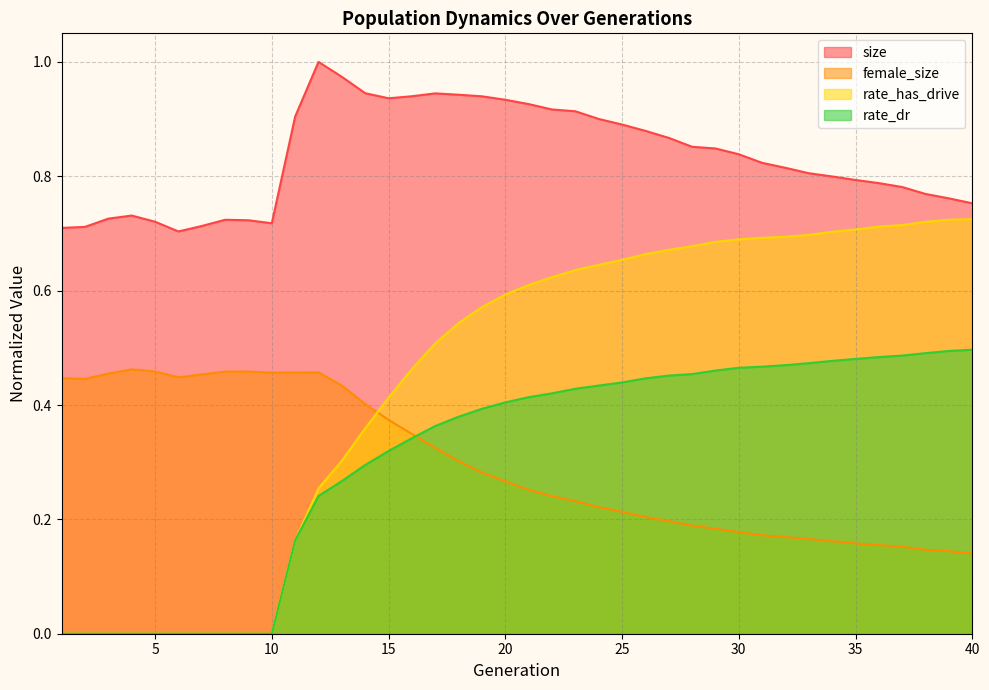

Which series changed the most between 1 and 37?

rate_has_drive